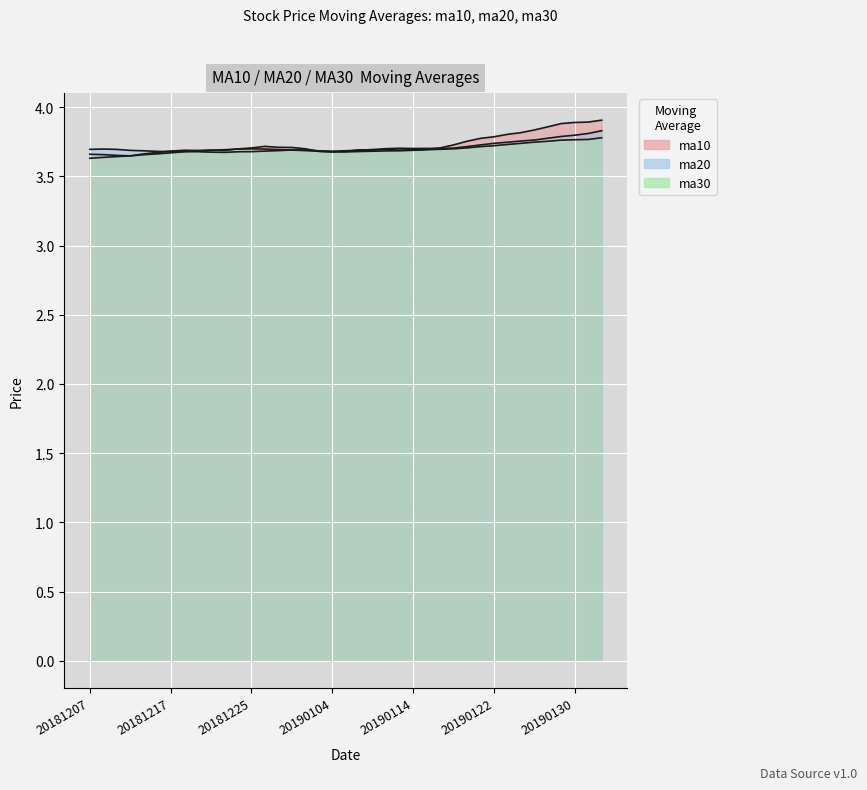

Read the ma20 value at 20181212.

3.7